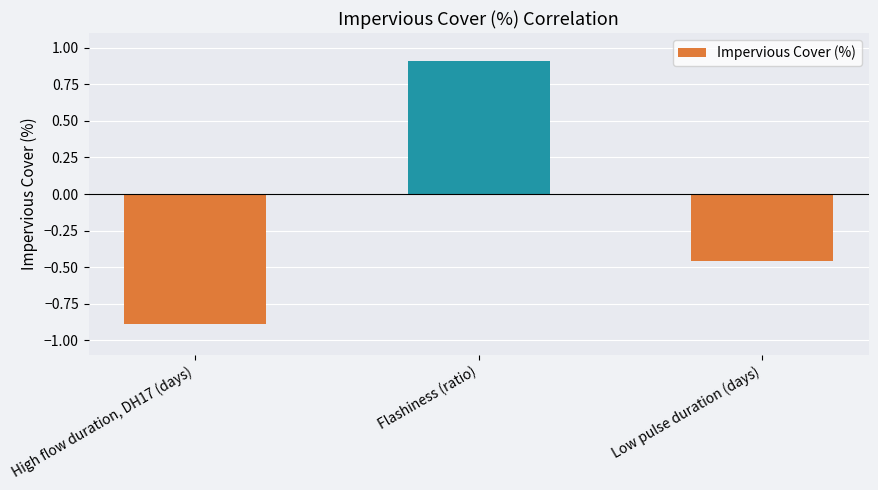

What is the maximum value shown in the chart?

0.9